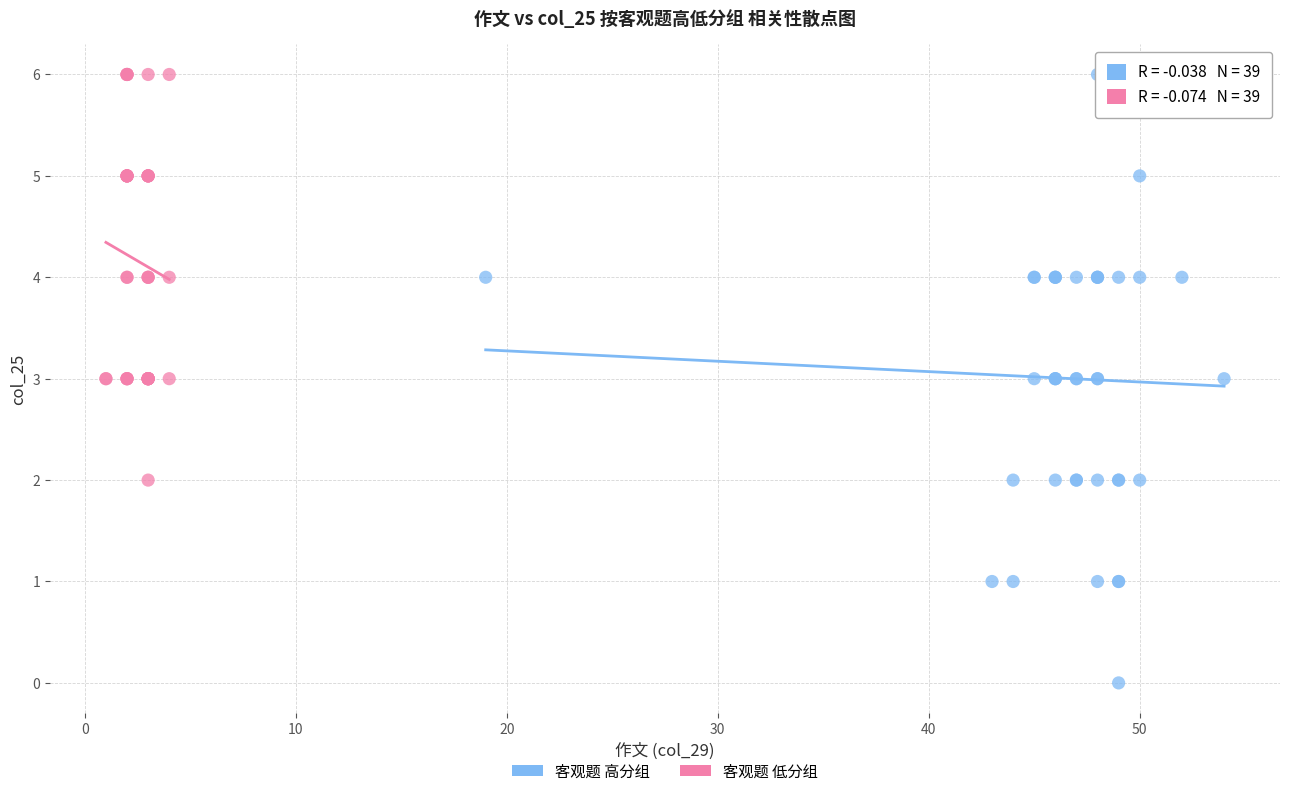

Which series contains the lowest Y value?

客观题 高分组